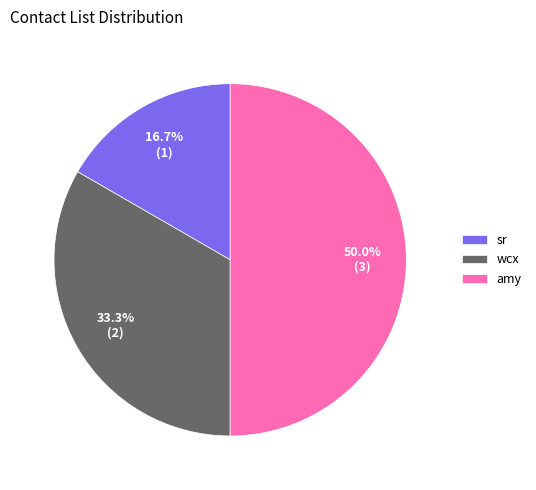

Between sr and wcx, which is larger?

wcx